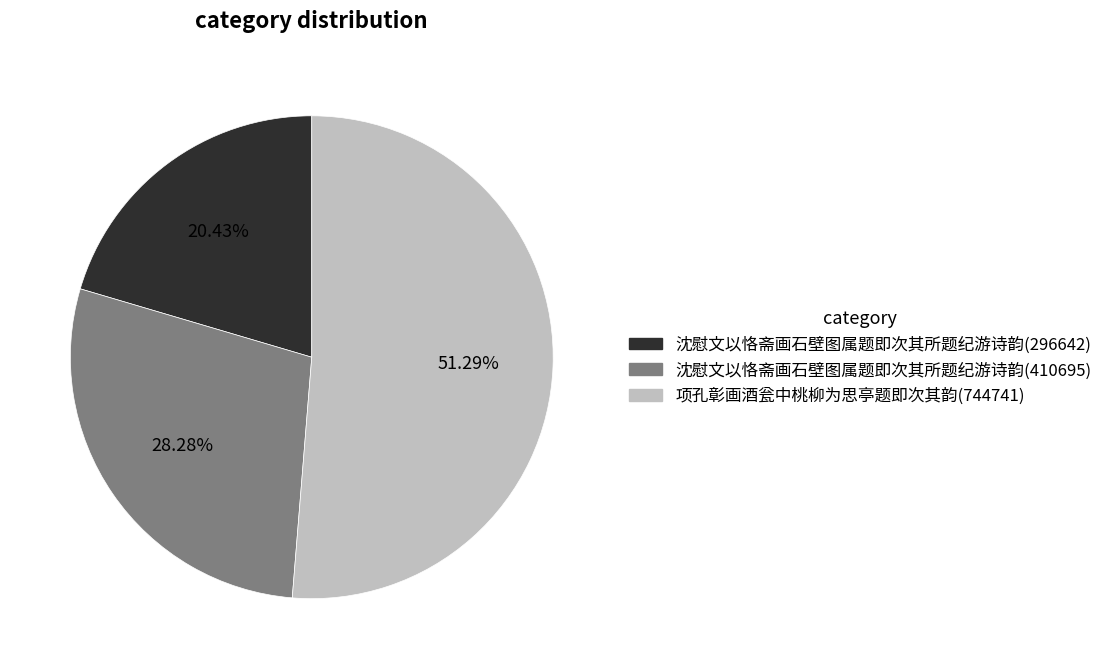

Does any single category account for the majority?

Yes